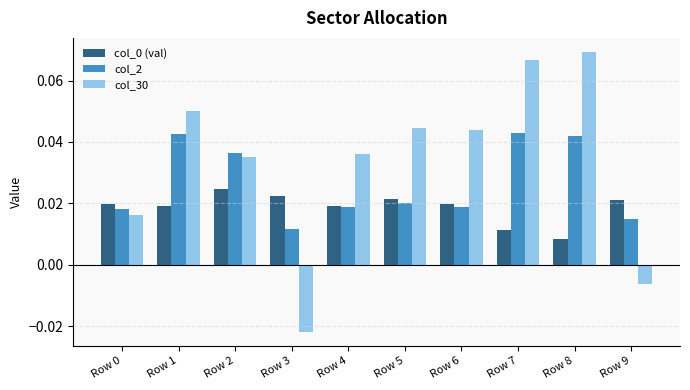

Count the col_2 values in the range 0 to 1.

10